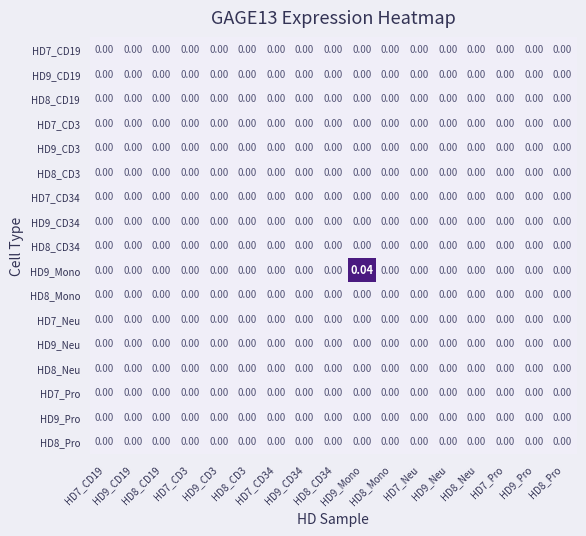

Count the number of categories in the chart.

17